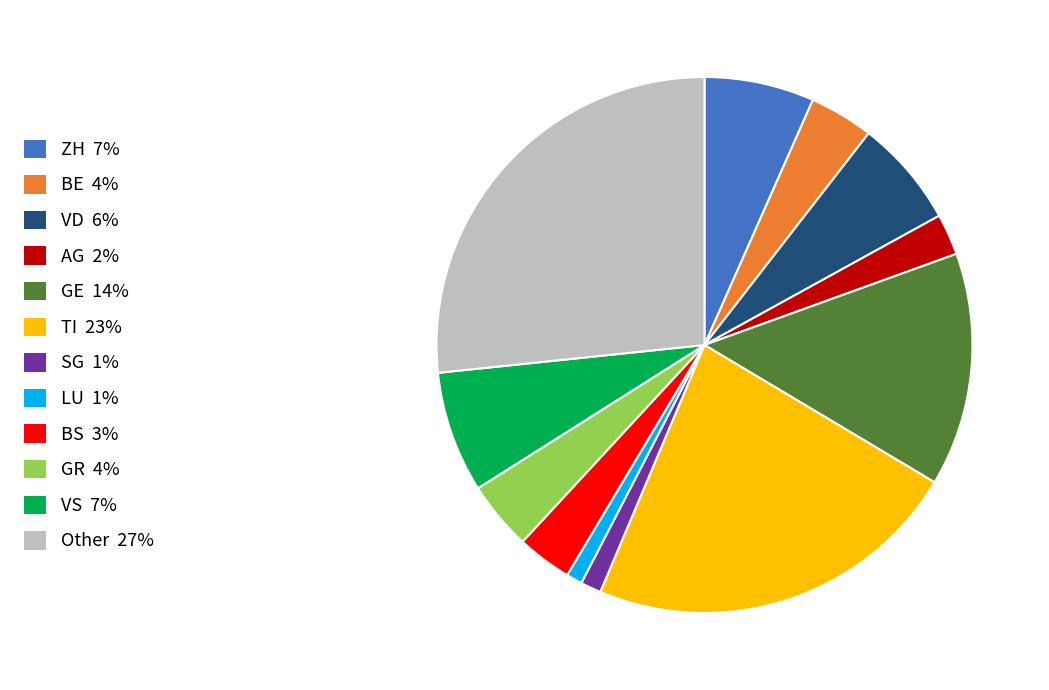

Do BS and VD together represent more than half of the pie?

No